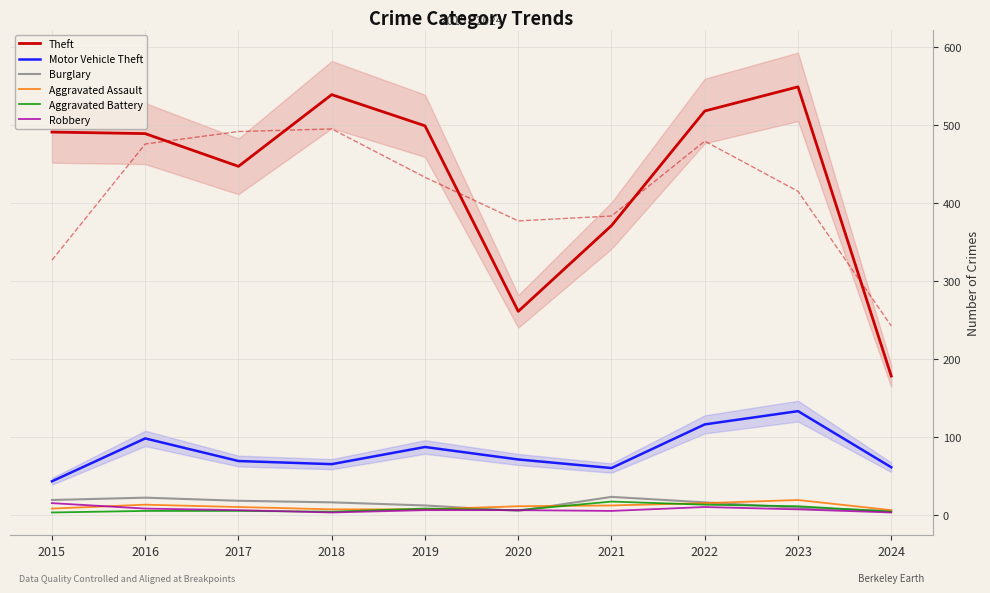

In Aggravated Battery, how many points are higher than both neighbors (excluding endpoints)?

2